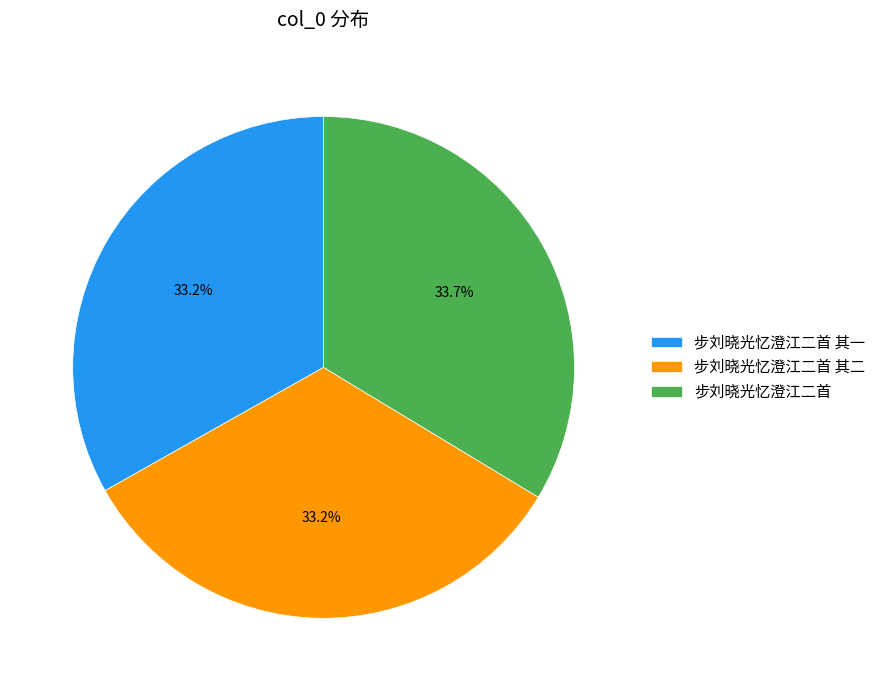

To the nearest percent, what percentage of the pie is 步刘晓光忆澄江二首 其一?

33%